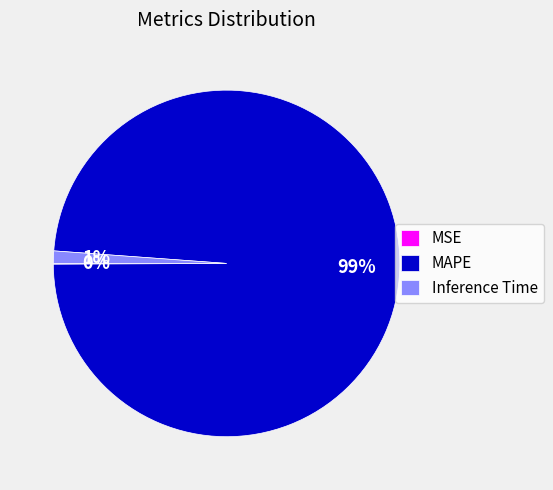

Is there a majority slice in this chart?

Yes